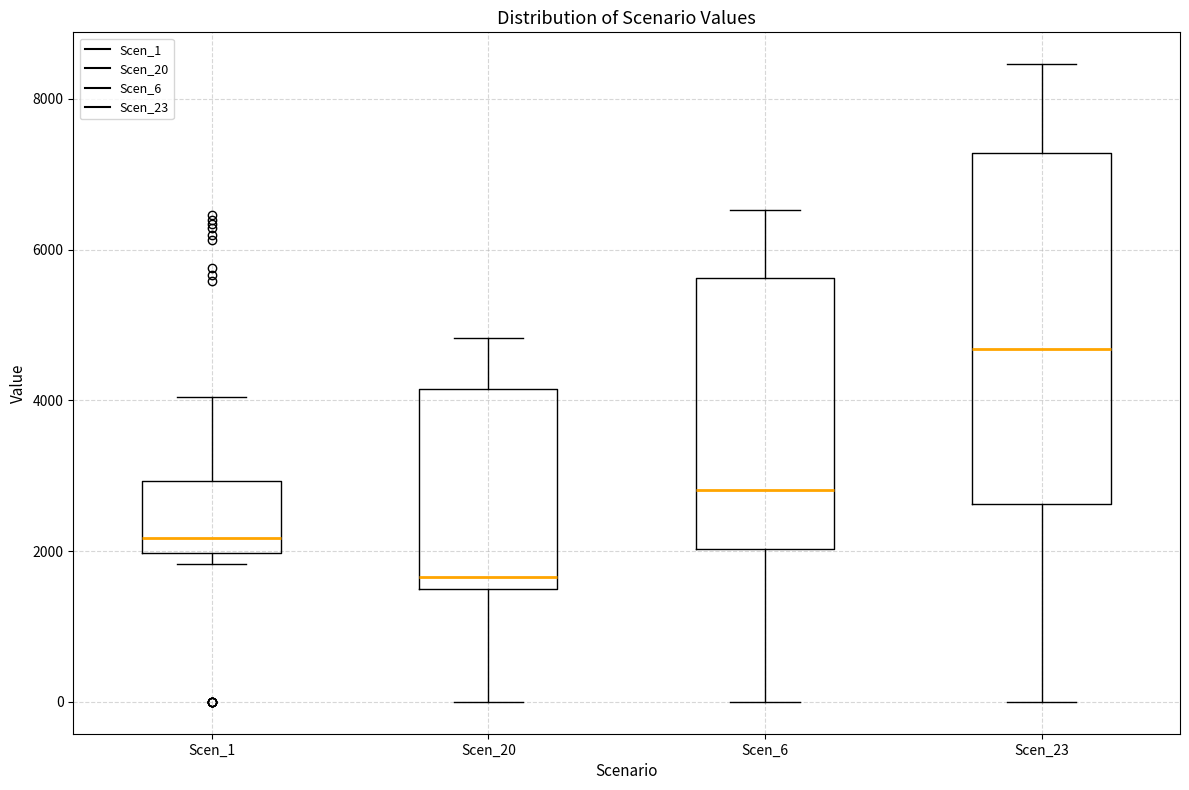

Which box has the highest median line?

Scen_23